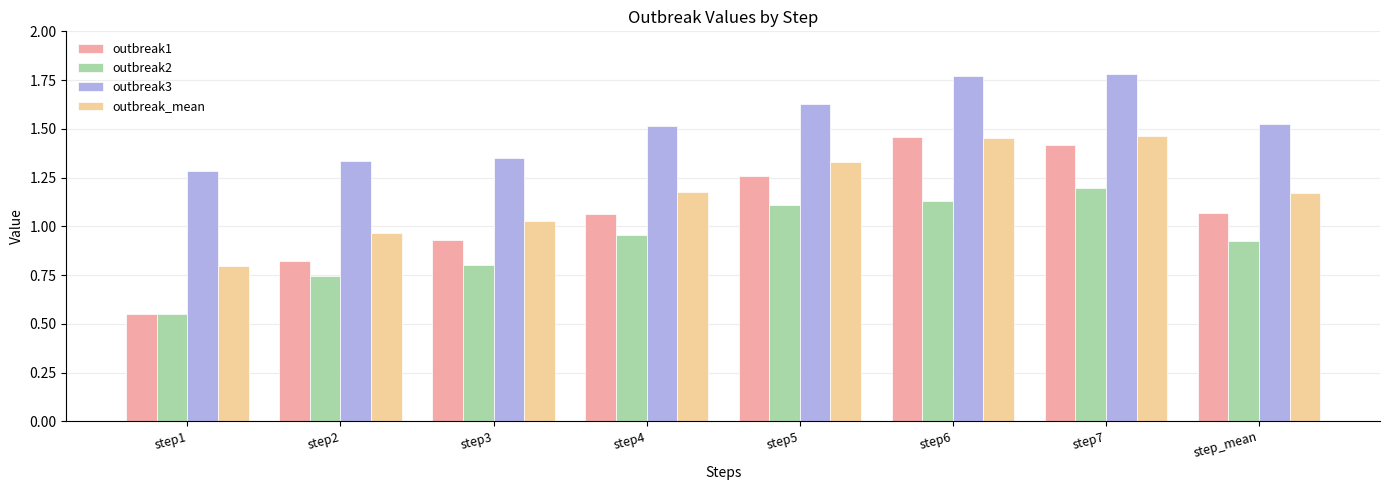

Is it true that outbreak2 equals 1.1 at step5?

True